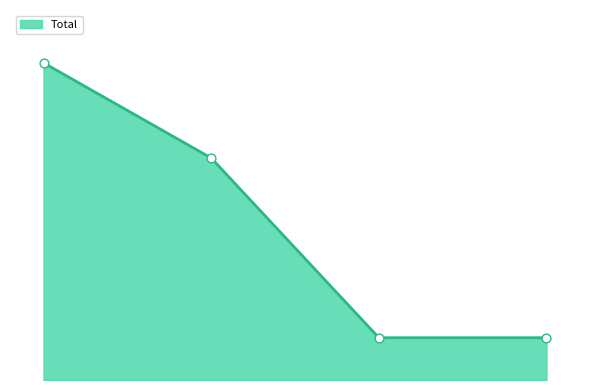

Does the chart have visible grid lines?

No